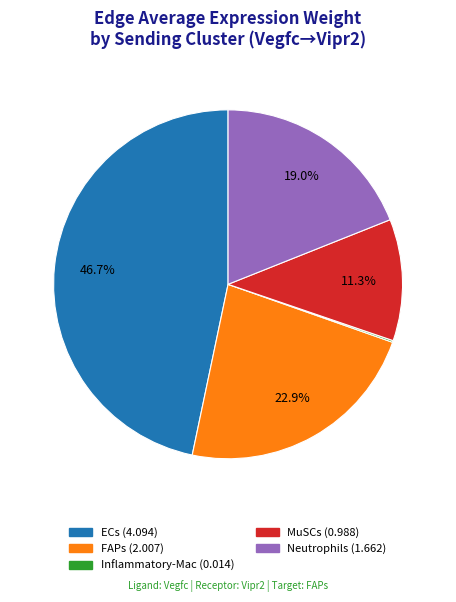

Approximately how many times larger is the value at MuSCs compared to ECs?

0.2